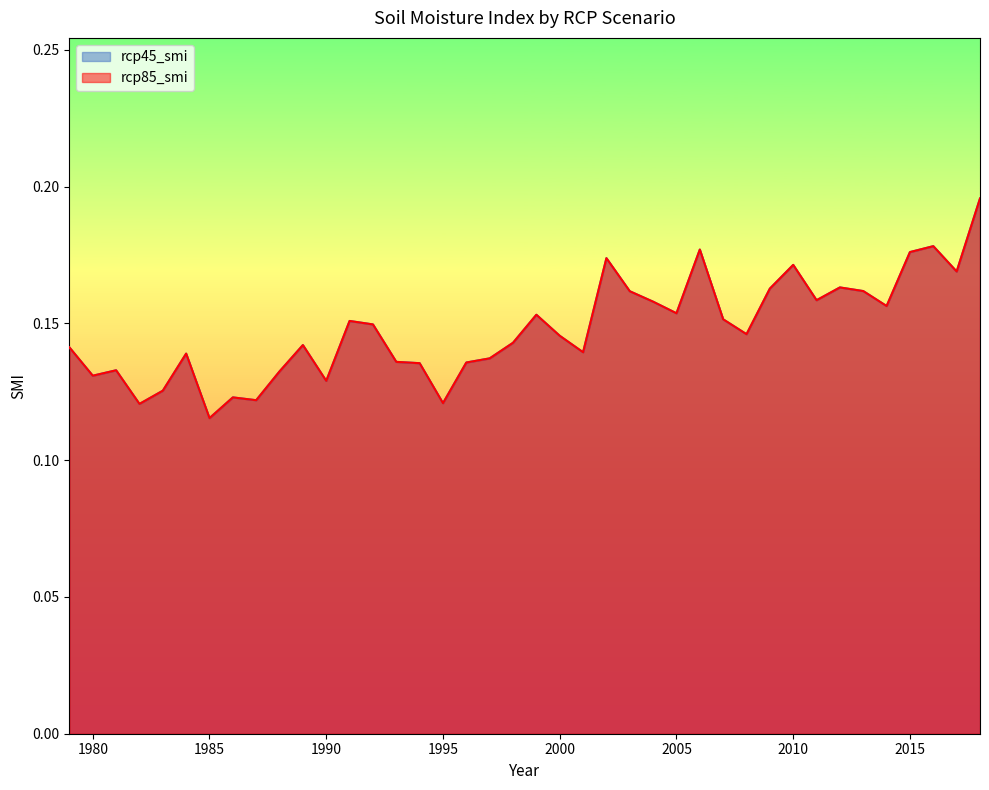

What are all the series names shown in the legend?

rcp45_smi, rcp85_smi